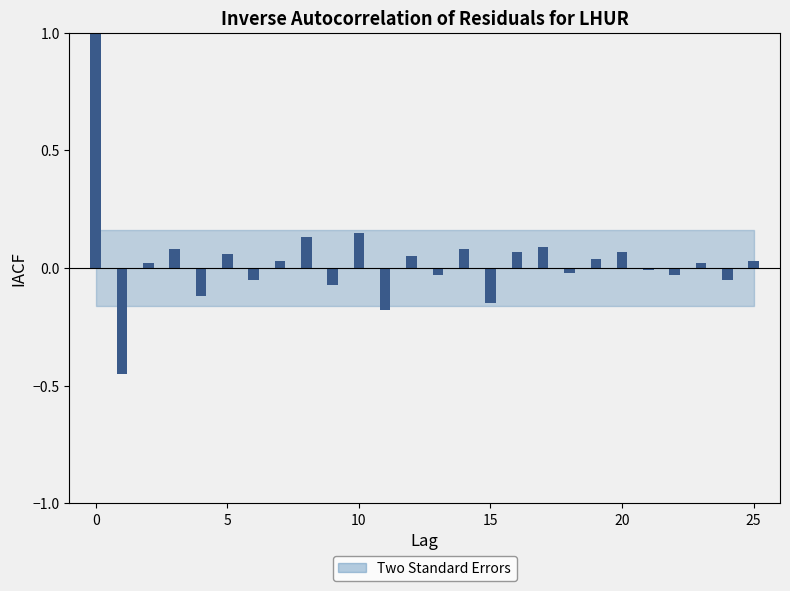

What is the maximum value shown in the chart?

1.0